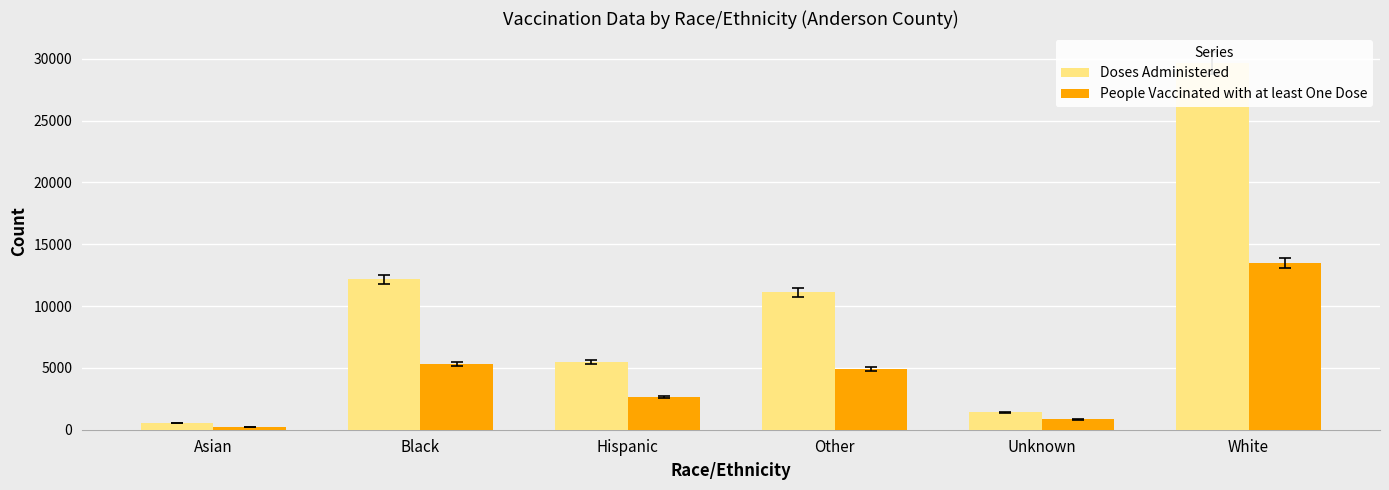

Which series has the largest range (max minus min)?

Doses Administered